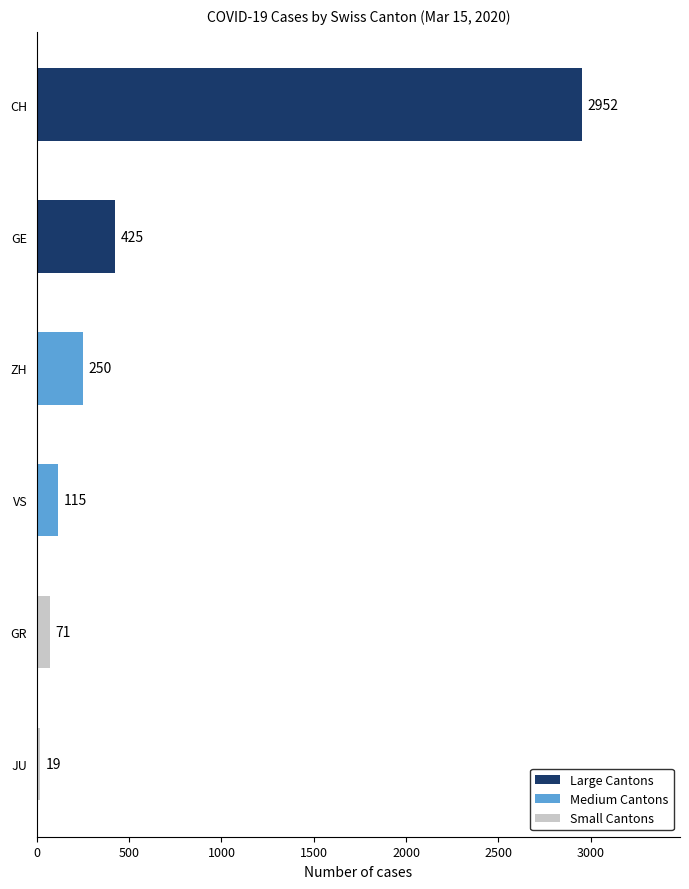

How many bars are there in total?

6